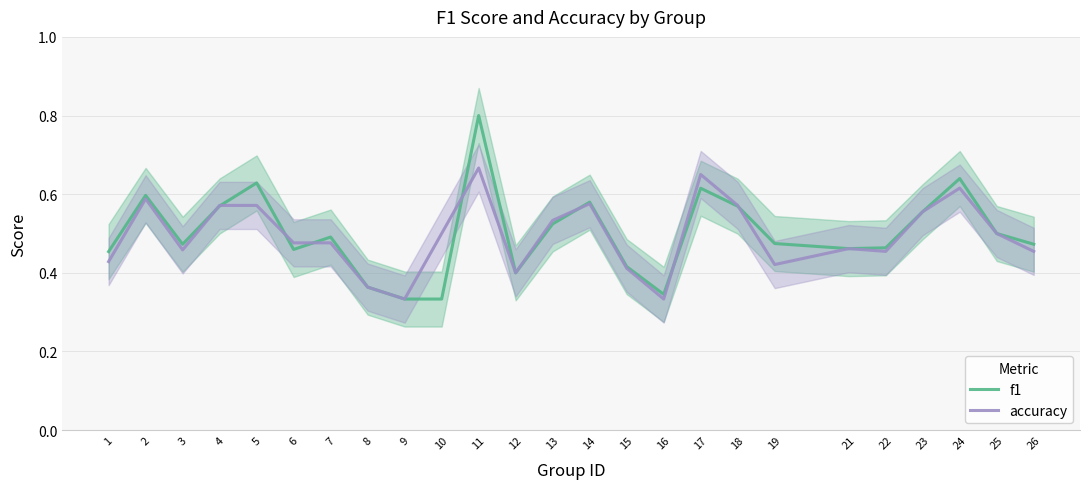

Reading left to right, what are all the values shown in this chart?

f1: 1=0.5	2=0.6	3=0.5	4=0.6	5=0.6	6=0.5	7=0.5	8=0.4	9=0.3	10=0.3	11=0.8	12=0.4	13=0.5	14=0.6	15=0.4	16=0.3	17=0.6	18=0.6	19=0.5	21=0.5	22=0.5	23=0.6	24=0.6	25=0.5	26=0.5
accuracy: 1=0.4	2=0.6	3=0.5	4=0.6	5=0.6	6=0.5	7=0.5	8=0.4	9=0.3	10=0.5	11=0.7	12=0.4	13=0.5	14=0.6	15=0.4	16=0.3	17=0.7	18=0.6	19=0.4	21=0.5	22=0.5	23=0.6	24=0.6	25=0.5	26=0.5